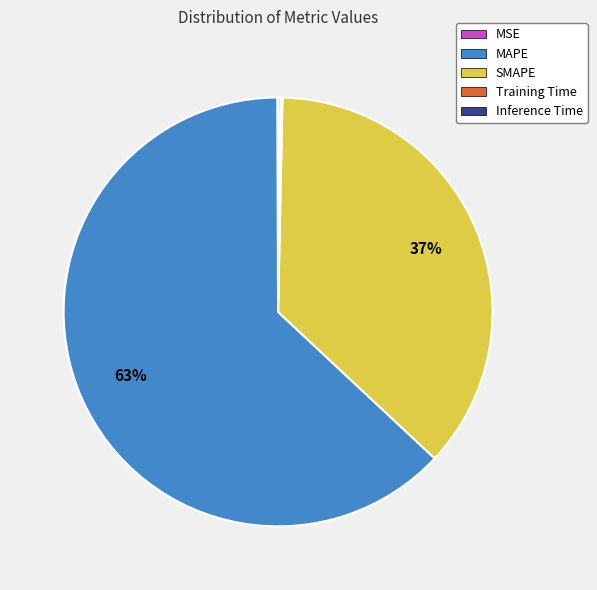

Is it true that MAPE is 52% of the pie?

False